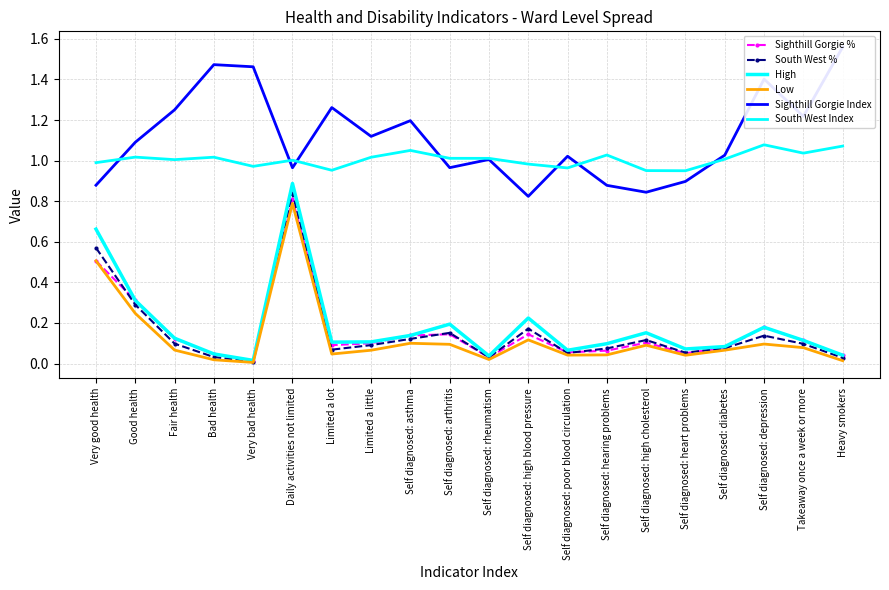

At which category does Sighthill Gorgie % reach its first local valley?

Very bad health